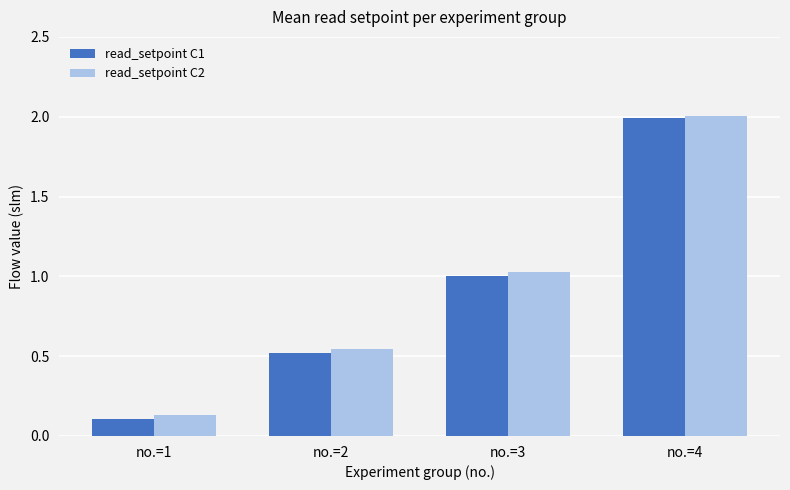

Which series changed the most between no.=1 and no.=2?

read_setpoint C1